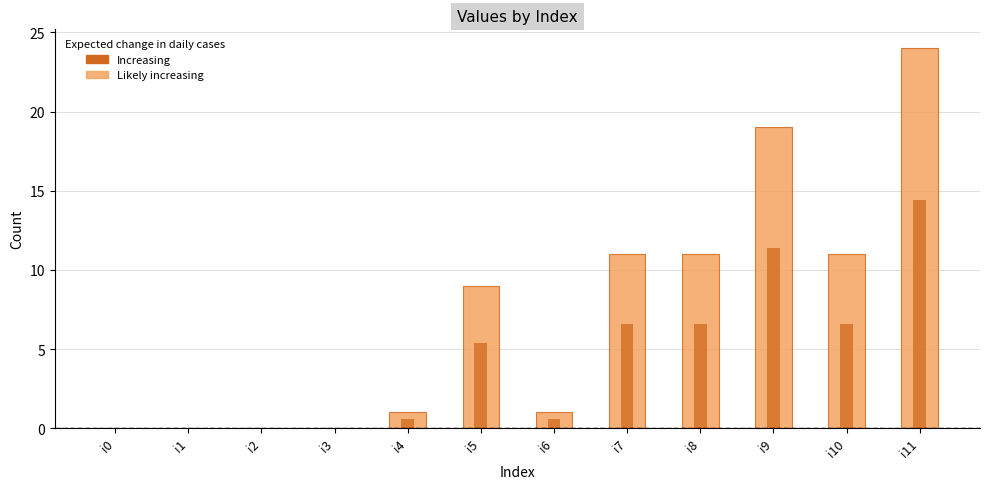

Which label corresponds to the largest value in the chart?

i11